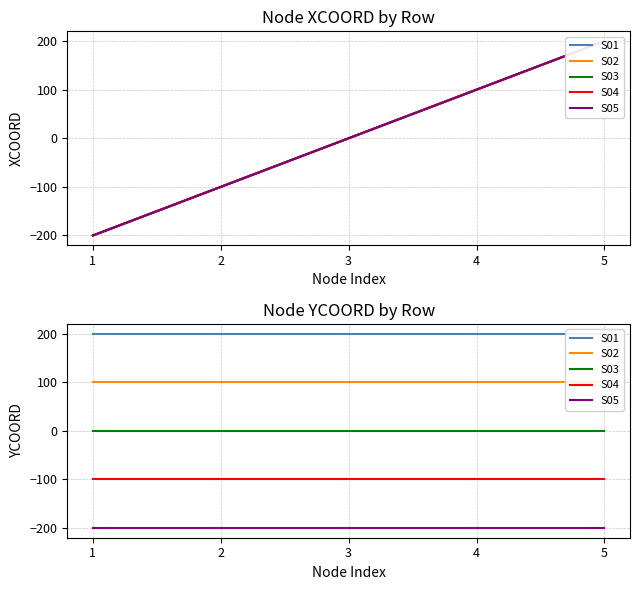

Between 5 and 3, which is larger?

5